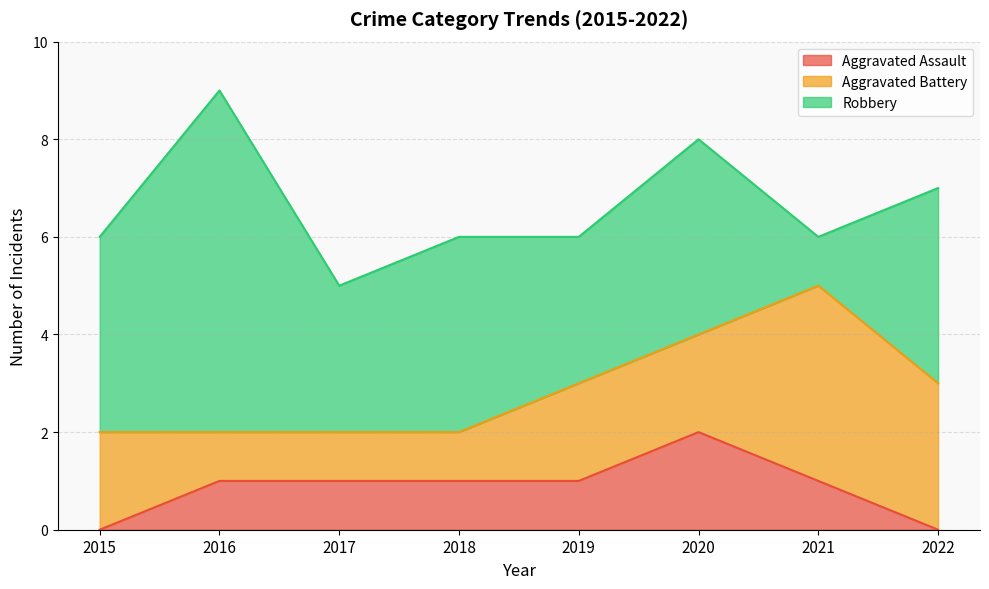

What is the difference between the highest and lowest values at 2016?

6